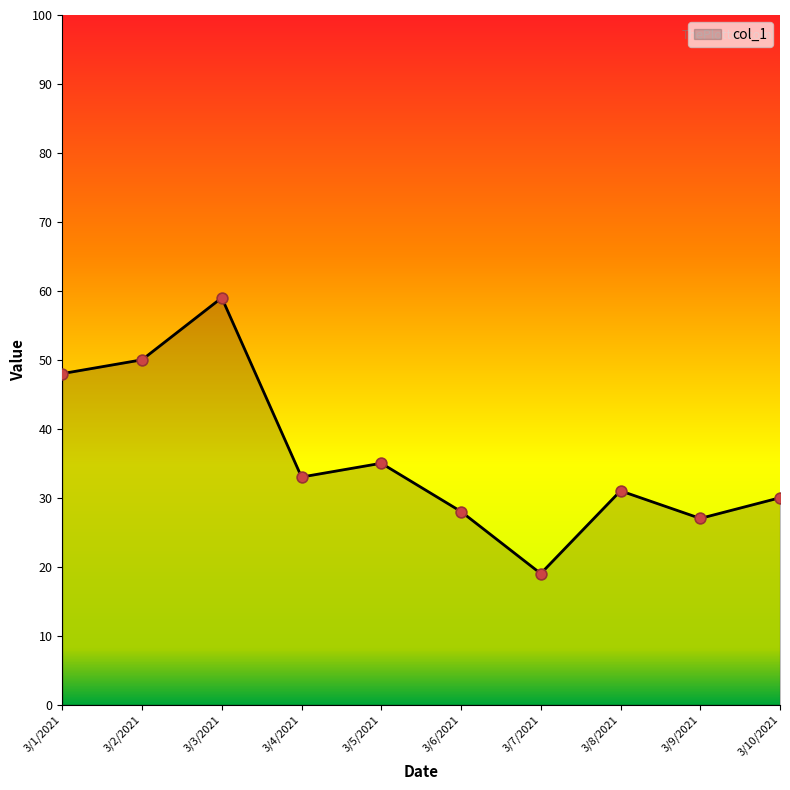

Approximately how many times larger is the value at 3/9/2021 compared to 3/4/2021?

0.8